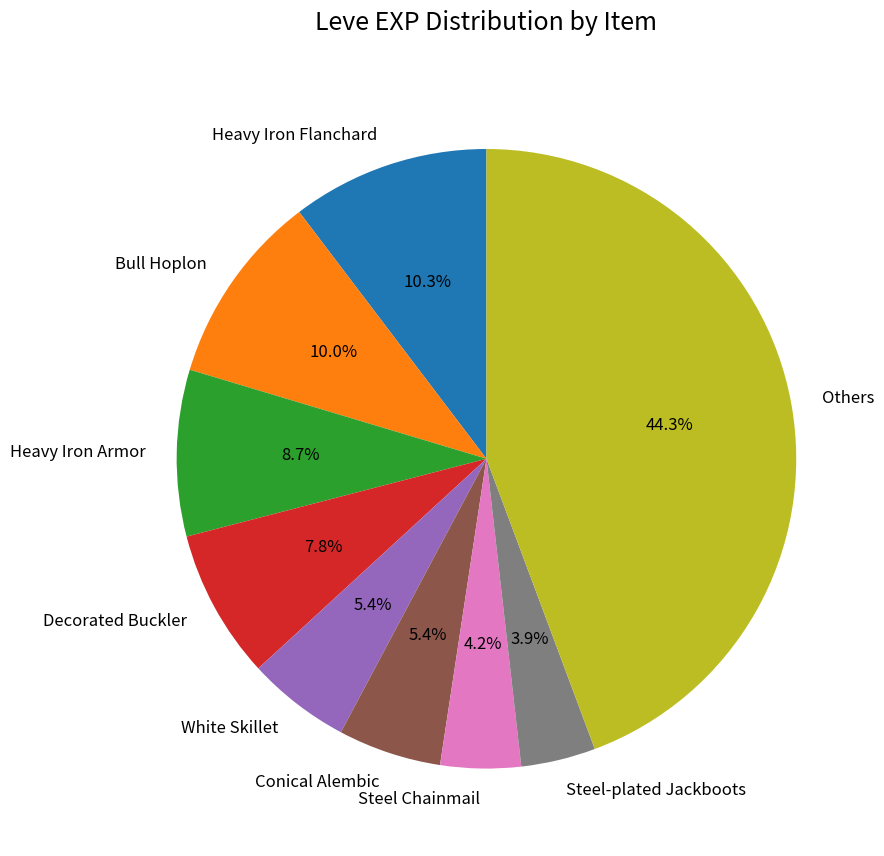

Which category has the biggest portion of the pie?

Others